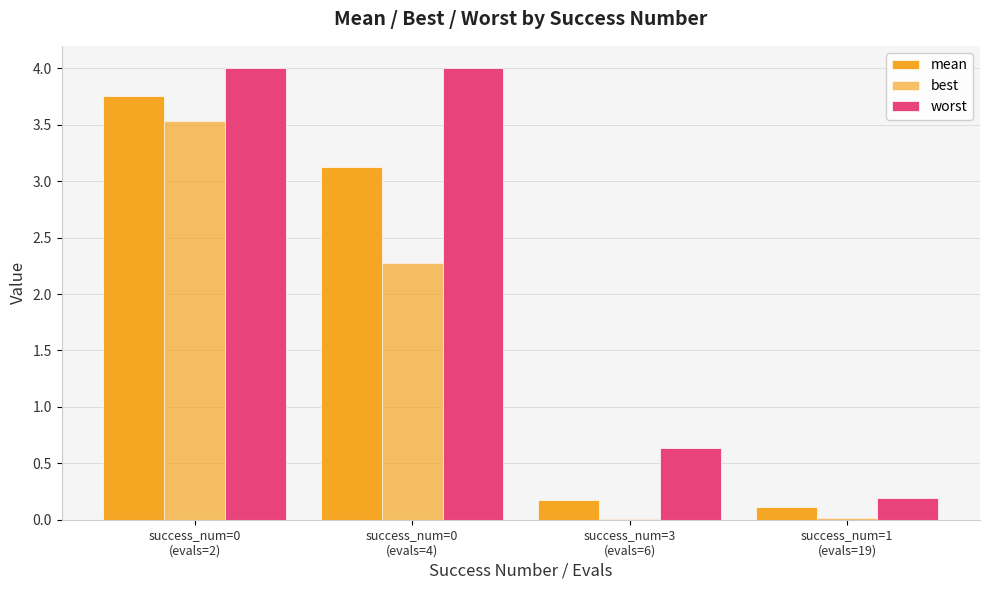

What position from the left is success_num=3
(evals=6)?

3